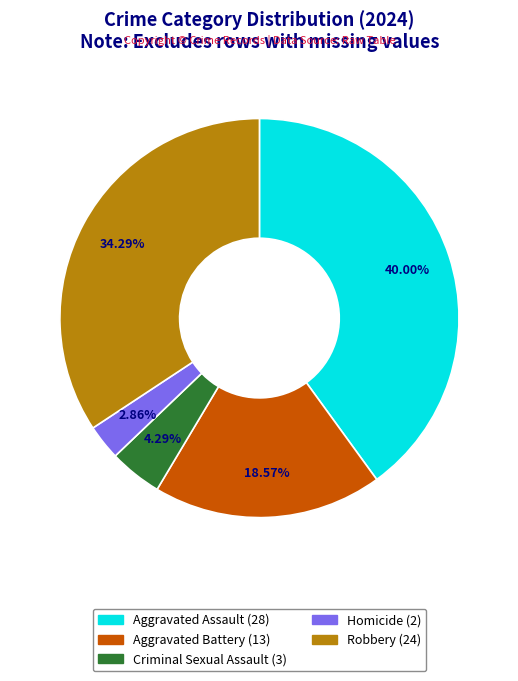

To the nearest percent, what portion does Aggravated Battery represent?

19%